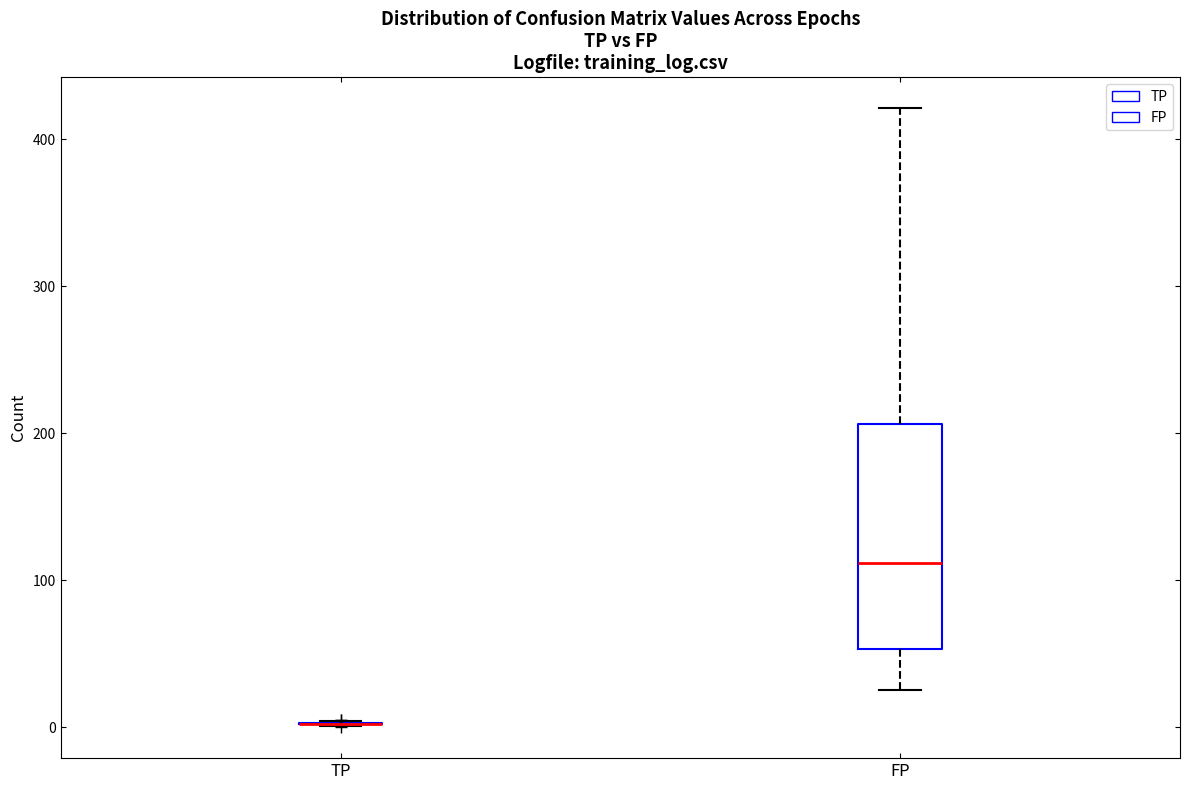

Reading left to right, read every box against the y-axis: the position of its median line, the range the box covers, and the ends of its whiskers. The values are not printed on the chart, so give them approximately, as read against the axis.

TP: box collapsed to a line at 0, whiskers 0 to 0
FP: median 110, box 50 to 210, whiskers 30 to 420